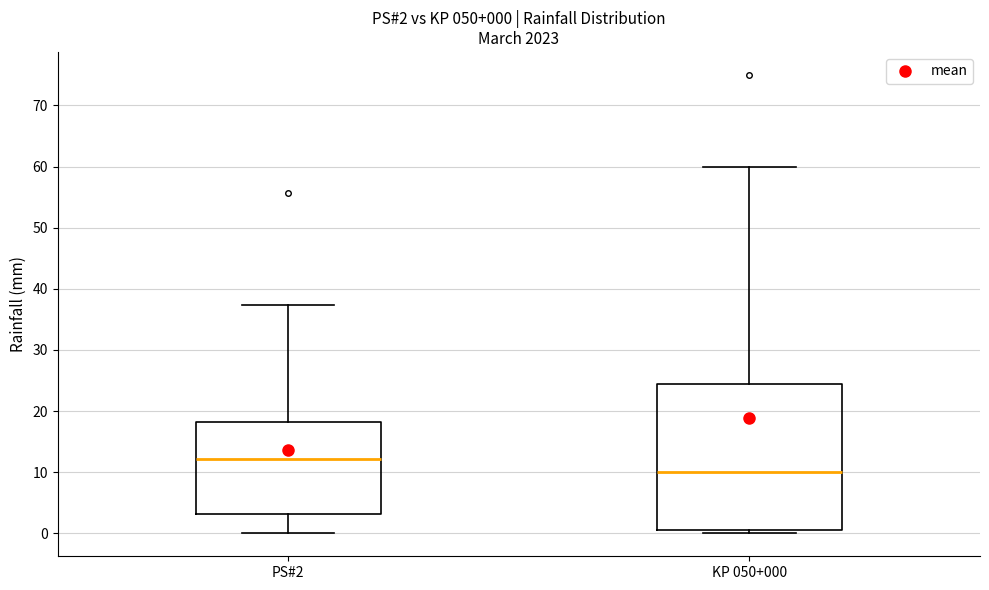

Comparing the boxes themselves (not the whiskers), which one is the tallest?

KP 050+000